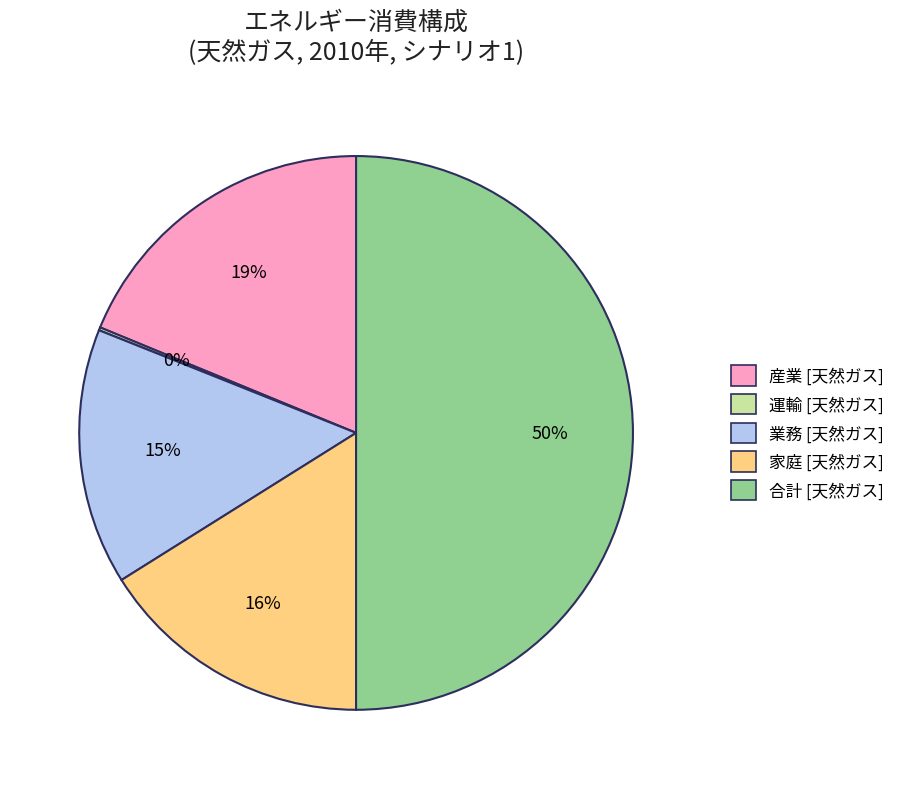

To the nearest percent, what is the average slice percentage?

20%